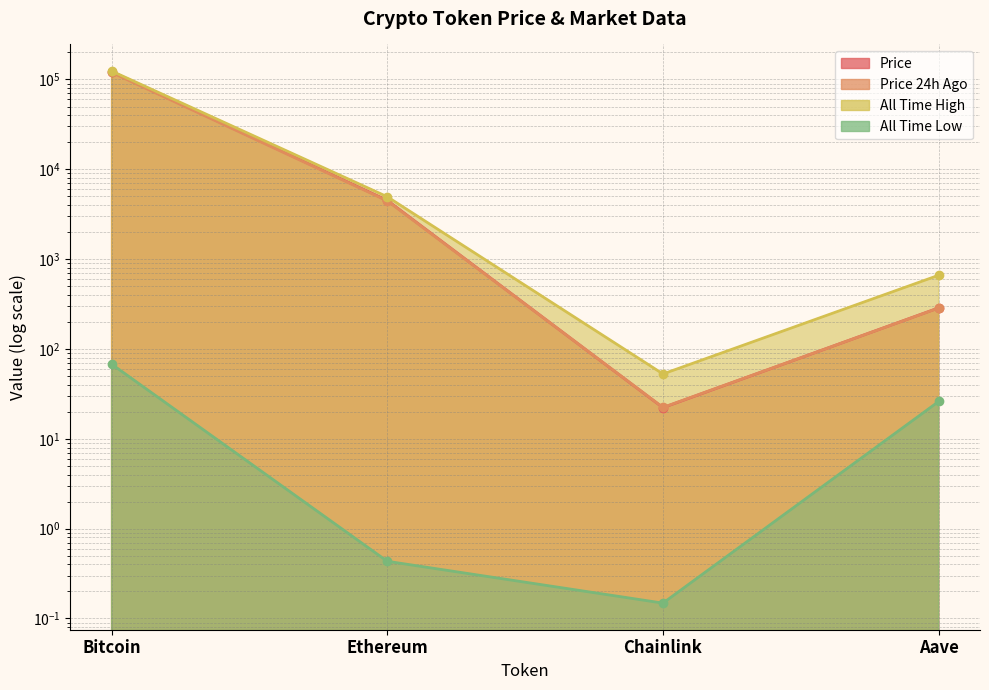

How many interior local valleys does the allTimeLow series have?

1